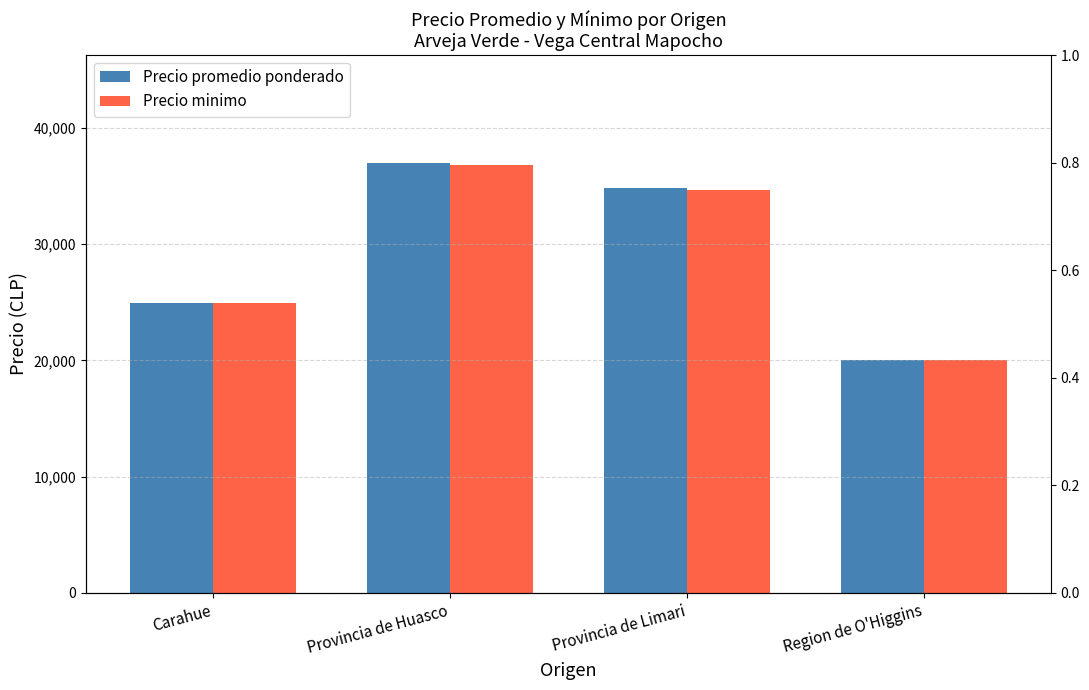

What is the value of the Precio promedio ponderado bar at the 2nd from the left?

37018